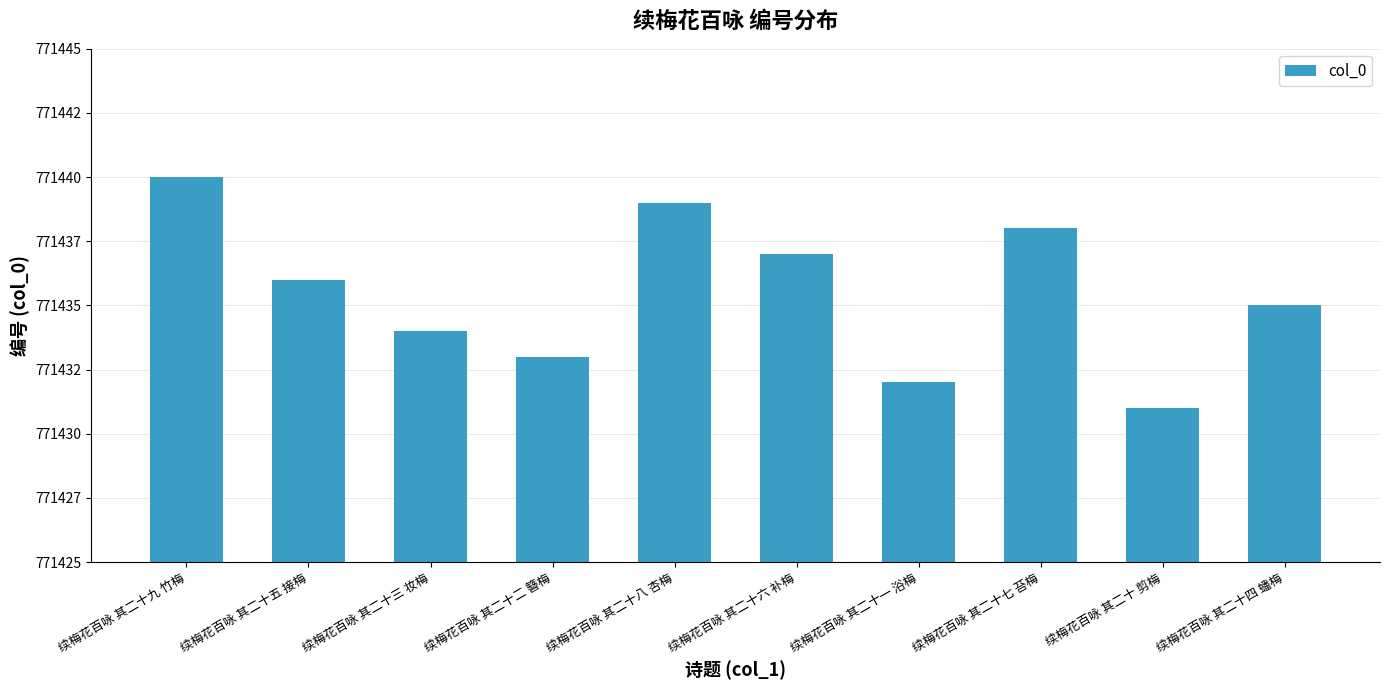

What is the sum of the values at 续梅花百咏 其二十九 竹梅 and 续梅花百咏 其二十六 补梅?

1542877